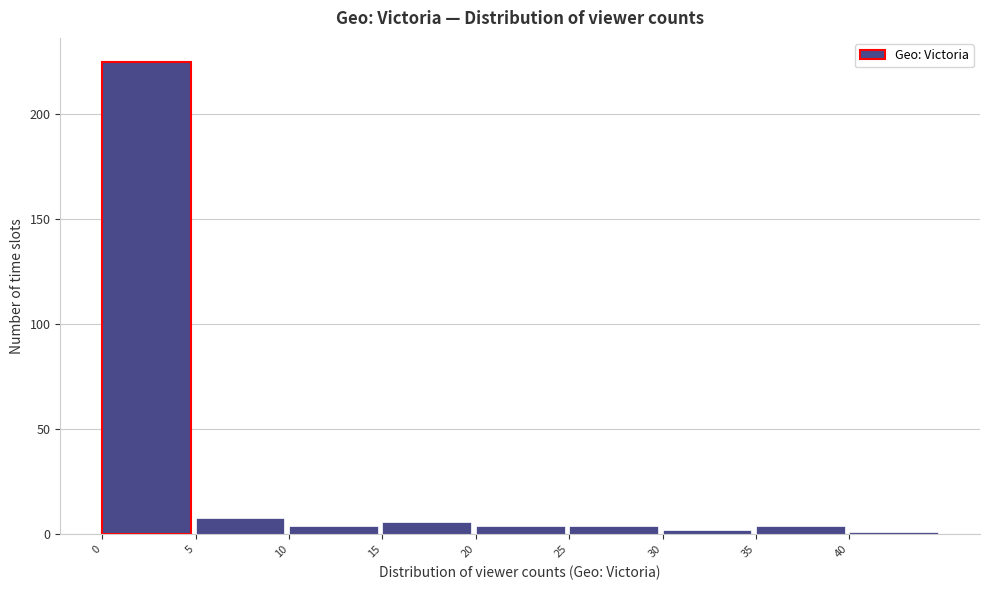

Over which range of the x-axis is the bar tallest?

0 to 5